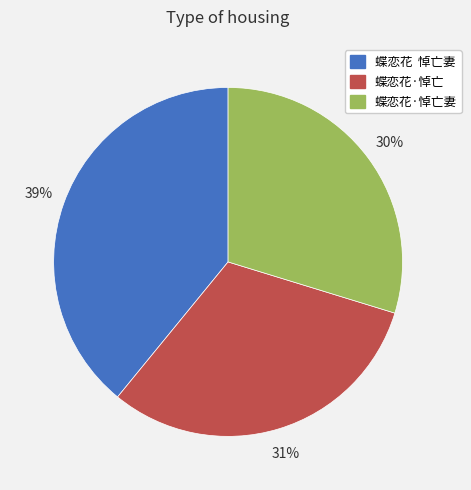

Does any single category account for the majority?

No